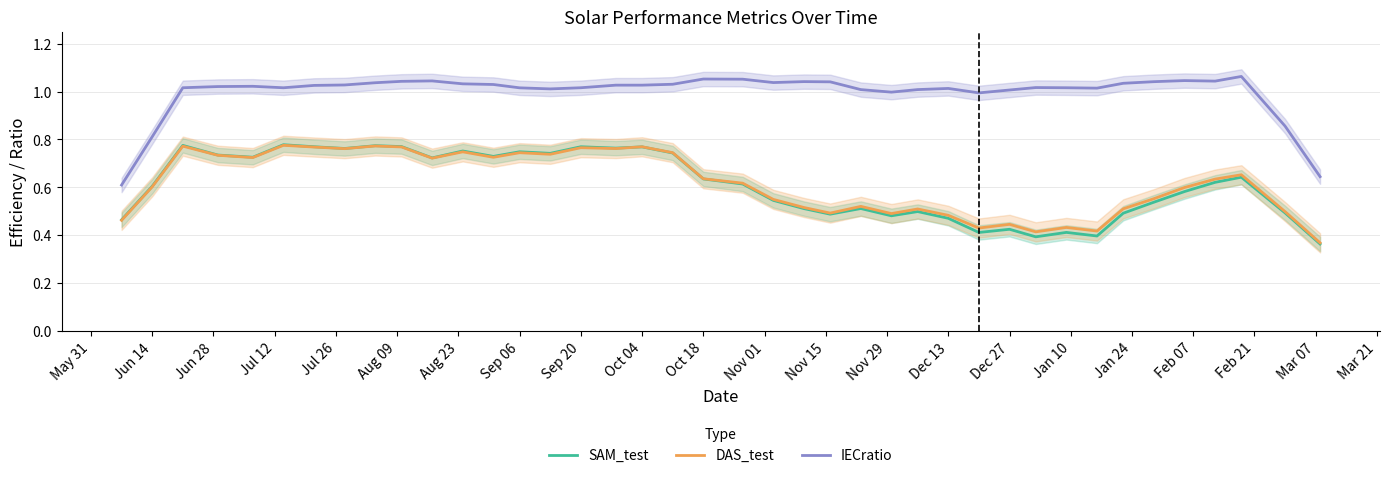

True or false: IECratio has a value of 1.0 at Dec 27.

True